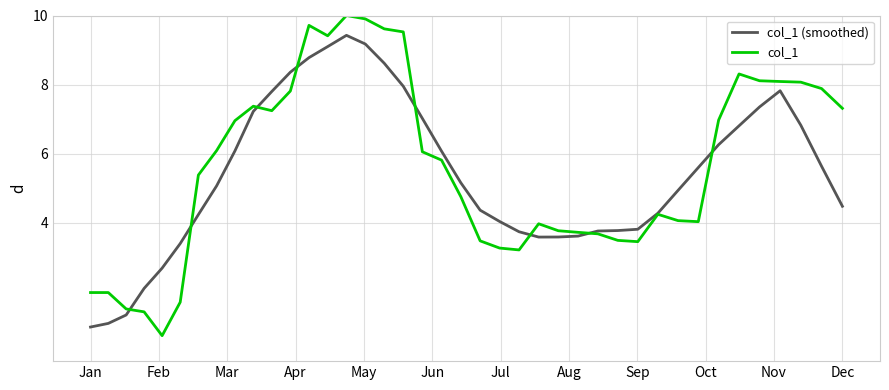

What is the minimum value shown in the chart?

0.7